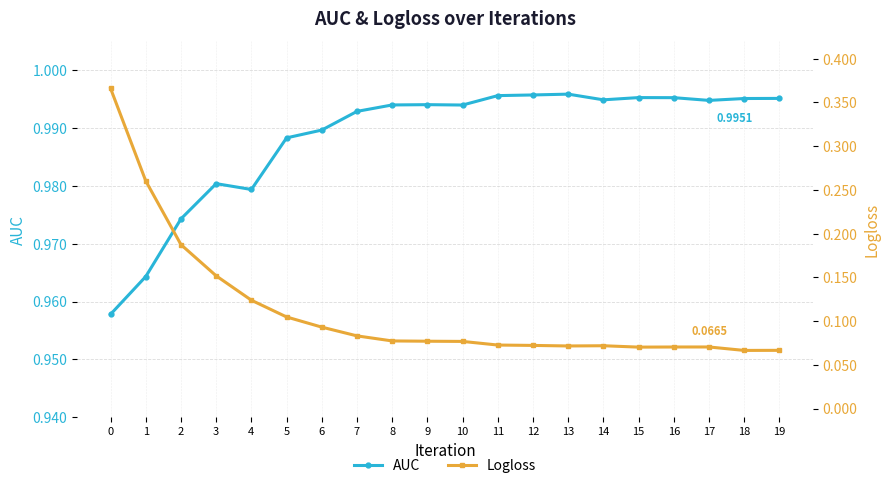

Reading left to right, transcribe all the data shown in this chart.

AUC: 1.0	1.0	1.0	1.0	1.0	1.0	1.0	1.0	1.0	1.0	1.0	1.0	1.0	1.0	1.0	1.0	1.0	1.0	1.0	1.0
Logloss: 0.4	0.3	0.2	0.2	0.1	0.1	0.1	0.1	0.1	0.1	0.1	0.1	0.1	0.1	0.1	0.1	0.1	0.1	0.1	0.1